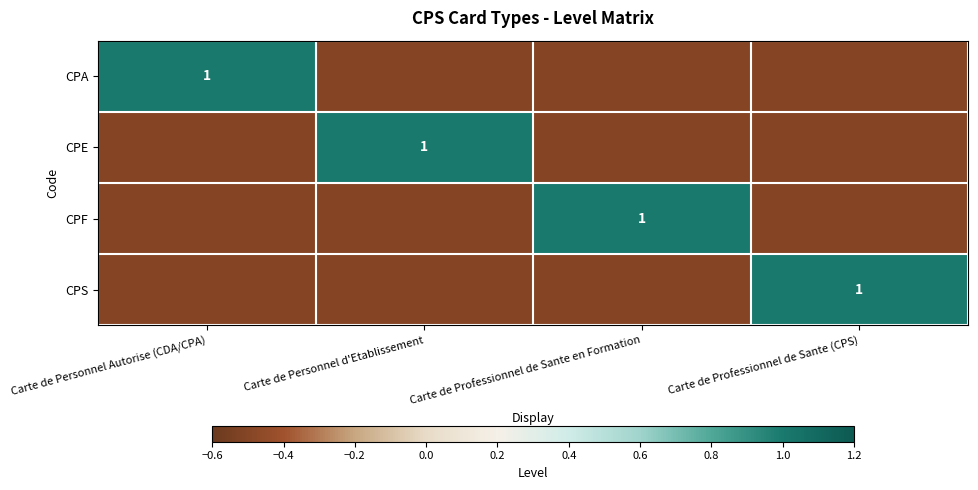

The value of CPF at Carte de Professionnel de Sante en Formation is 1.0. True or false?

True